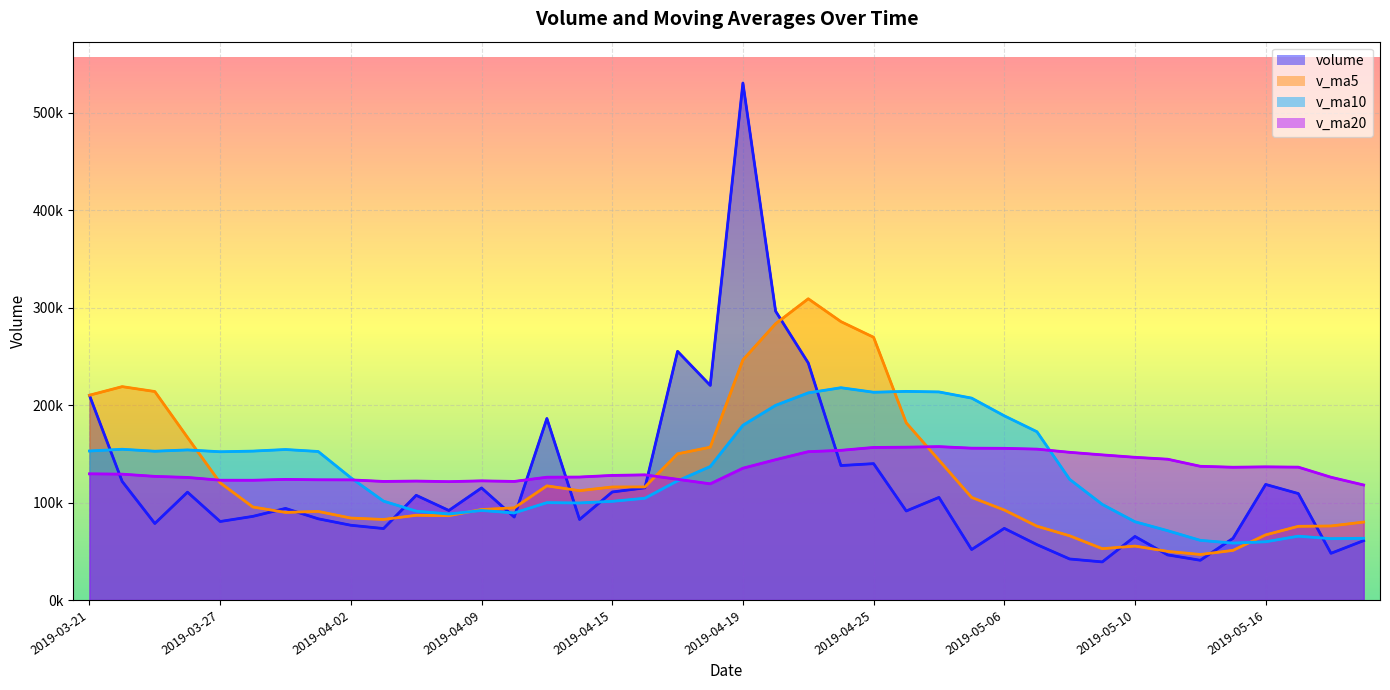

At which category does v_ma5 reach its first local peak?

2019-03-22